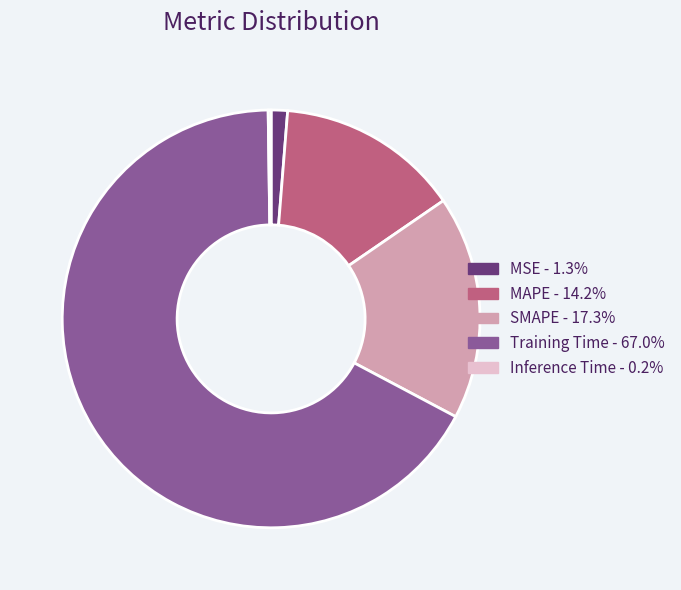

Do MAPE - 14.2% and Training Time - 67.0% together represent more than half of the pie?

Yes